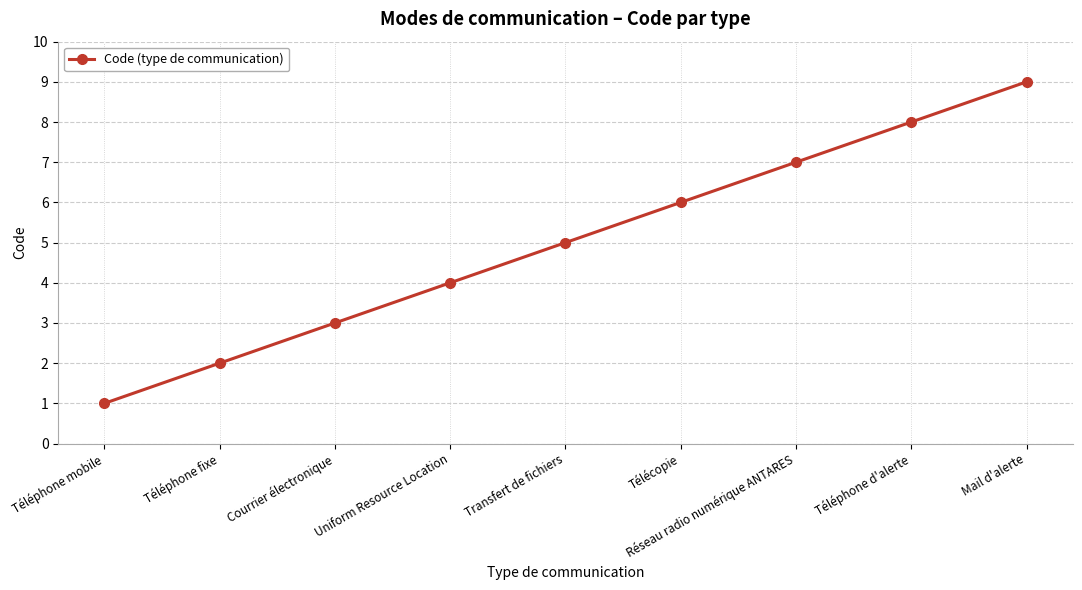

What is the value of the 3rd point from the left?

3